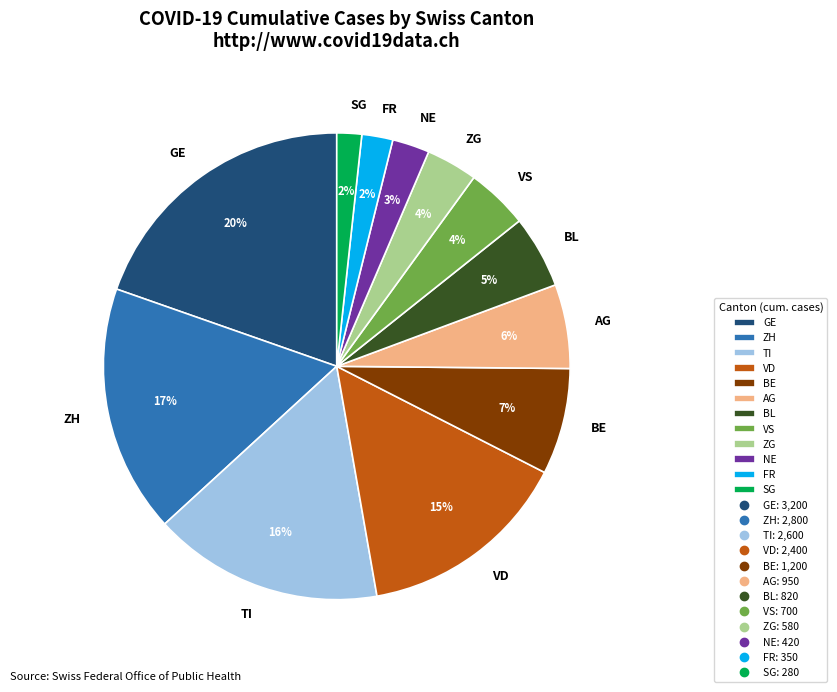

To the nearest percent, what portion does ZH represent?

17%